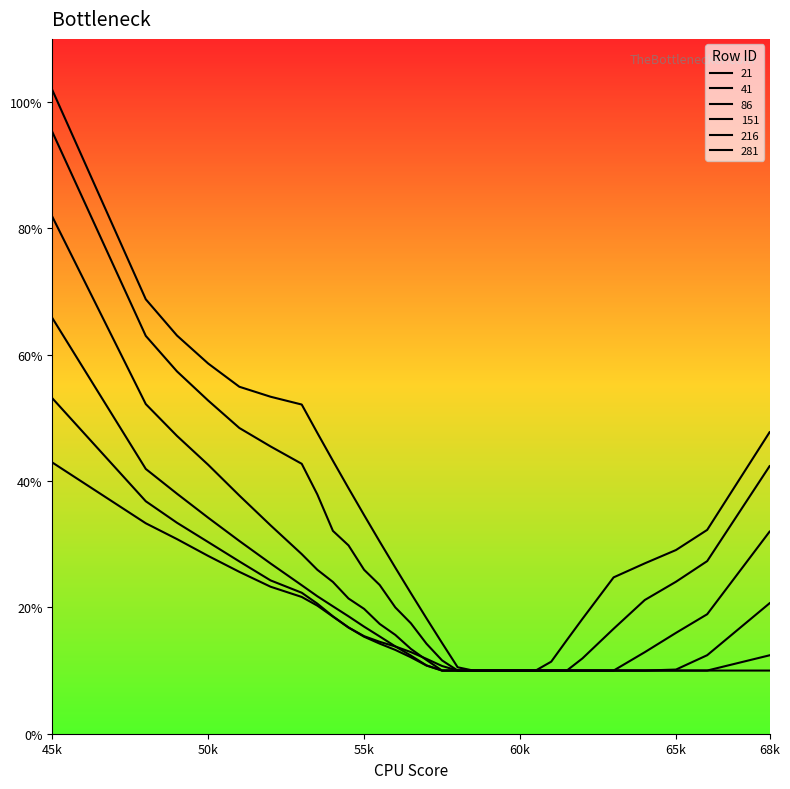

Does the chart display data point markers on the line(s)?

No